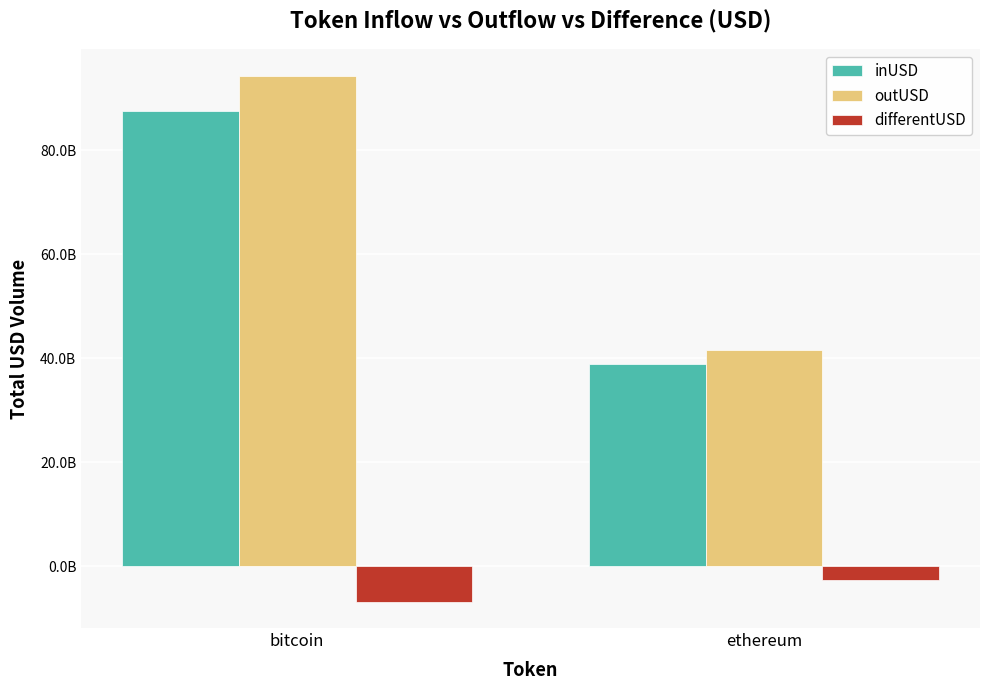

Where is inUSD nearest to the value 63226025003?

ethereum